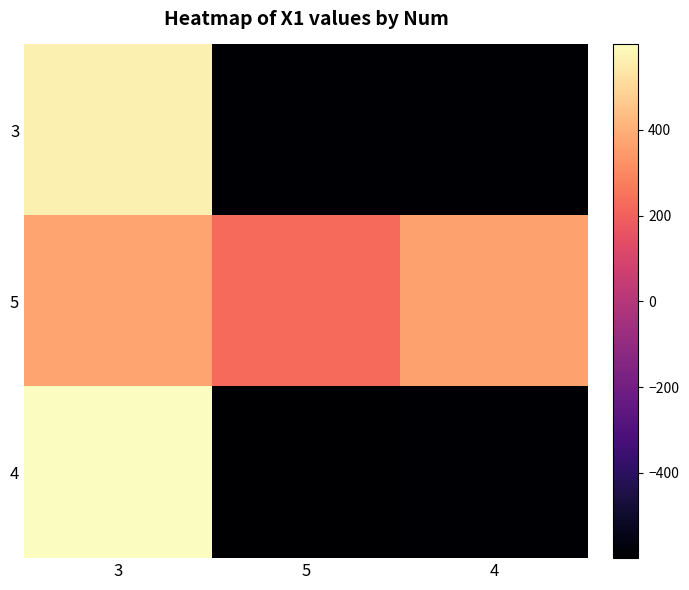

At 4, list the series in order from largest to smallest.

5, 4, 3